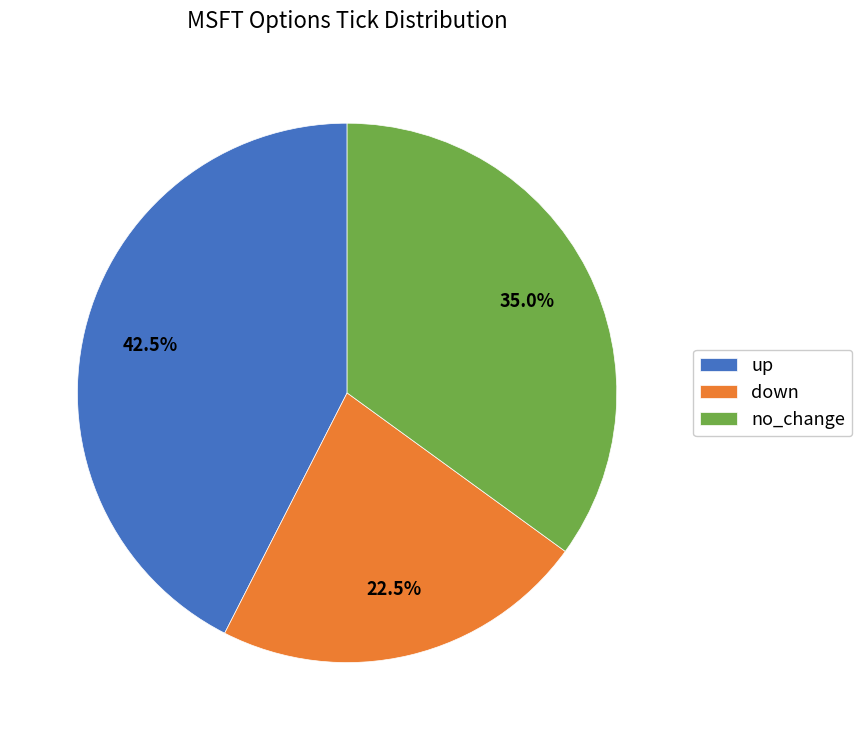

To the nearest percent, what percentage of the pie is no_change?

35%